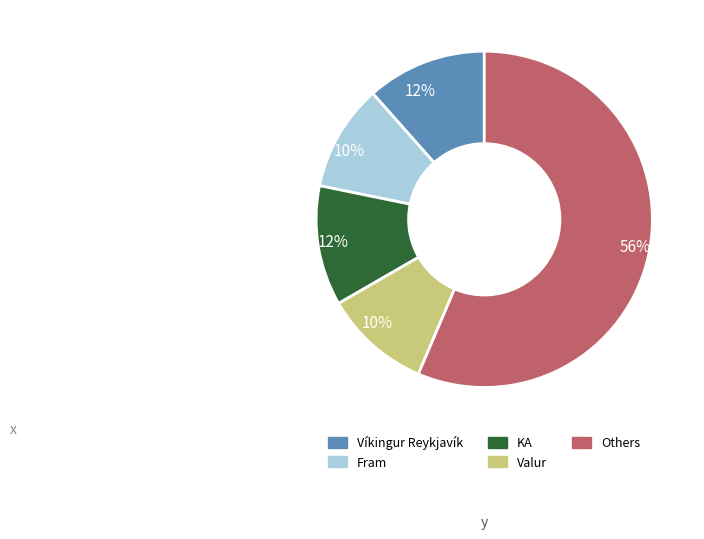

Is there any slice that represents more than half of the pie?

Yes